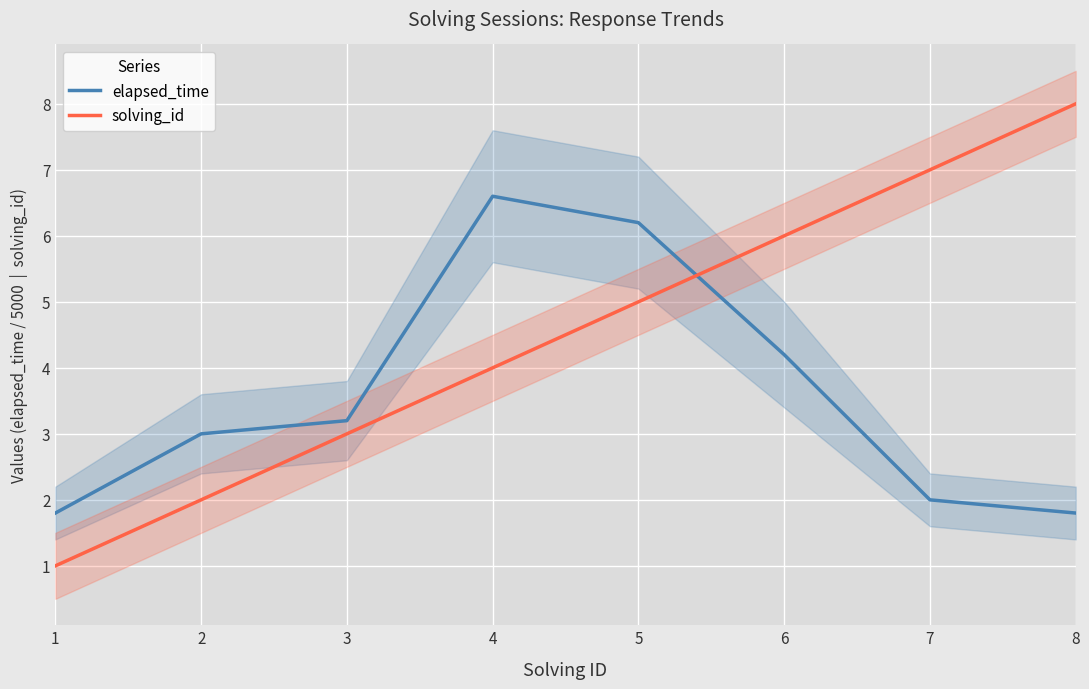

True or false: solving_id has more than 1 points higher than both neighbors.

False